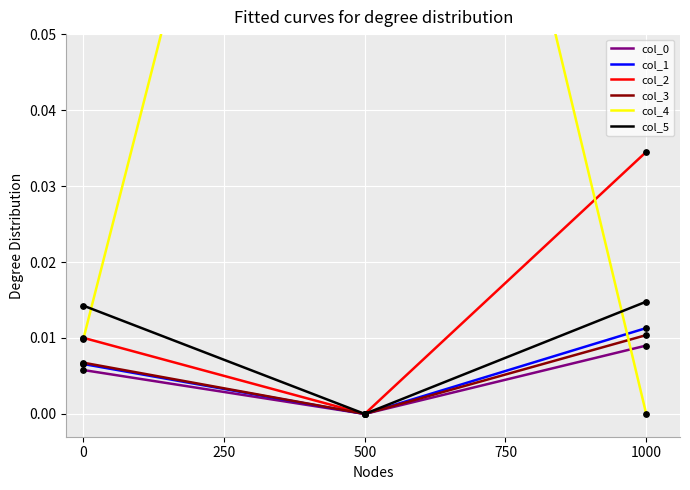

Which series has the largest Y range (max minus min)?

col_4